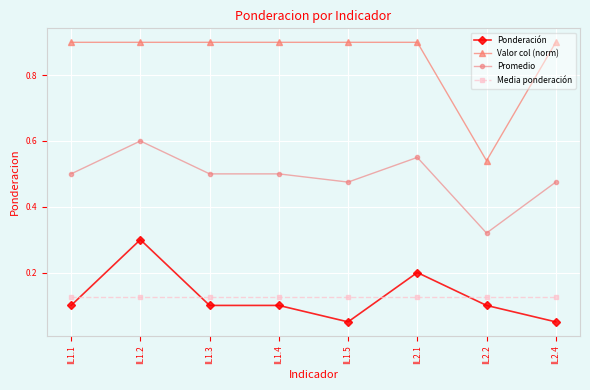

Where is the first local maximum for Promedio?

IL1.2